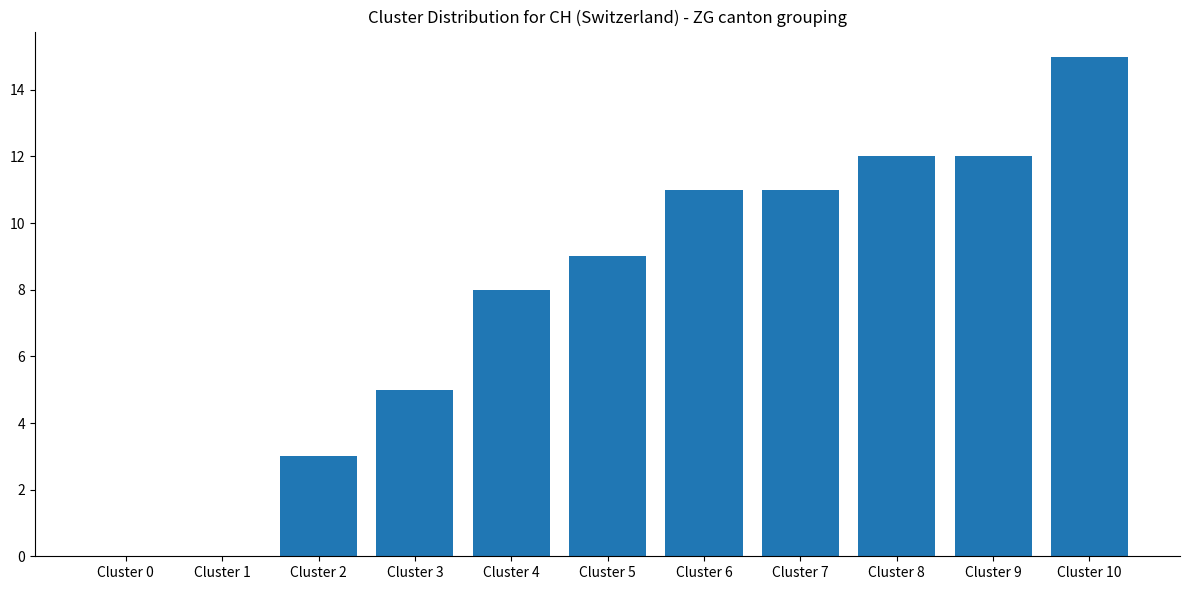

True or false: the data shows 0 at Cluster 1.

True